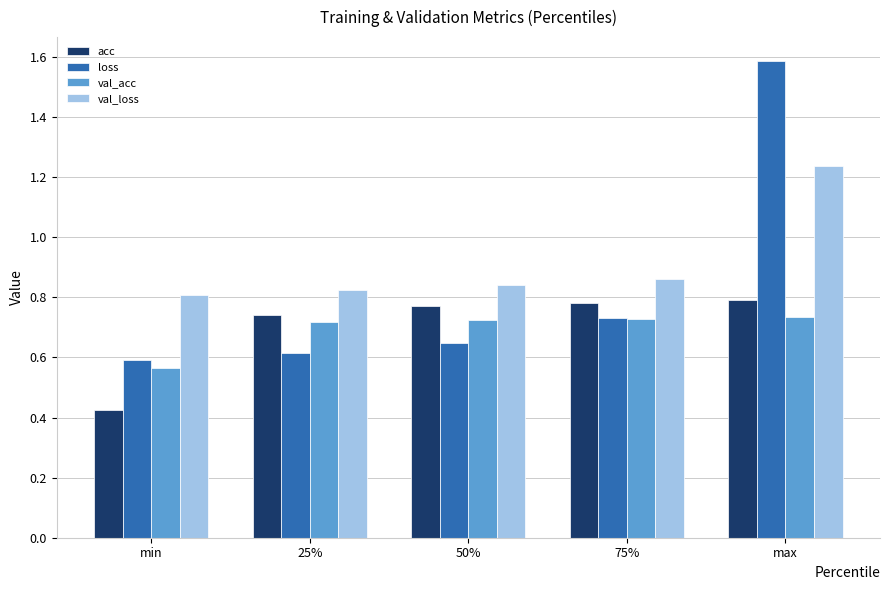

What position from the left is 50%?

3